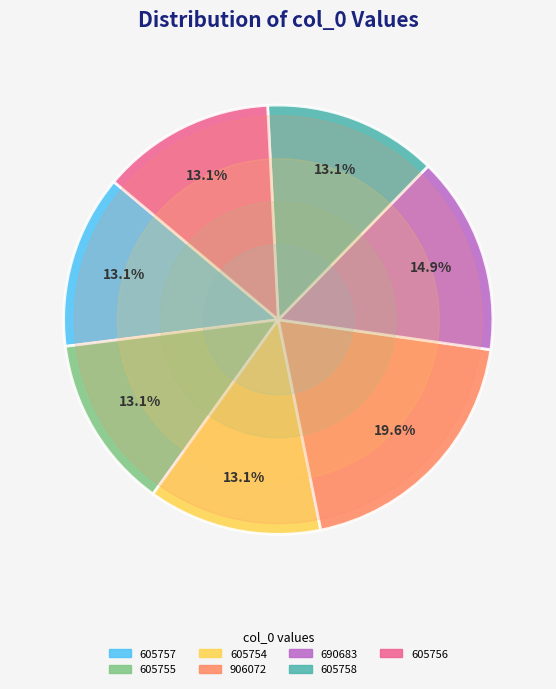

Count the number of slices in the pie.

7